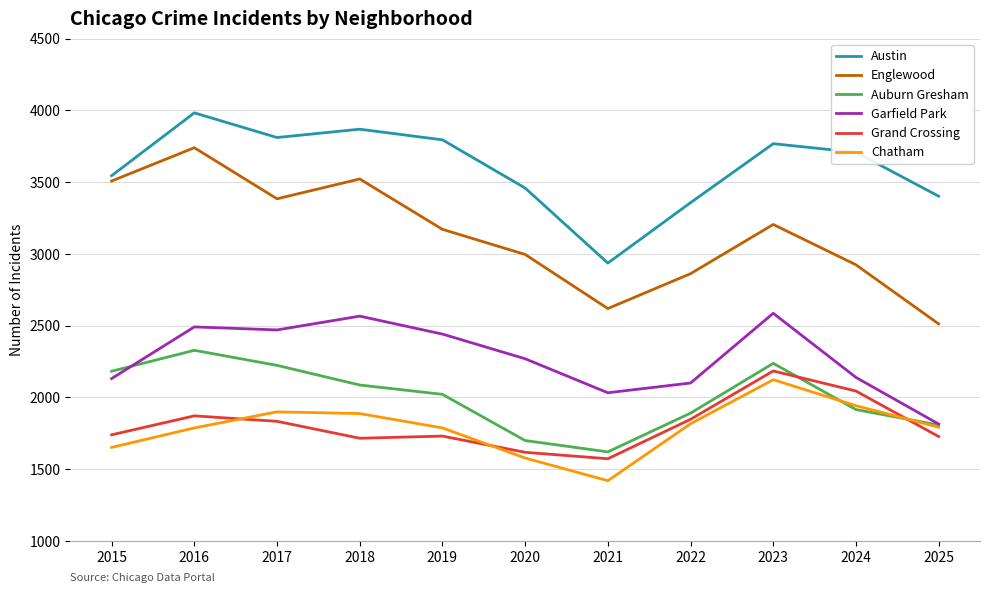

Which series ends up on top after the final intersection of Grand Crossing and Chatham?

Chatham